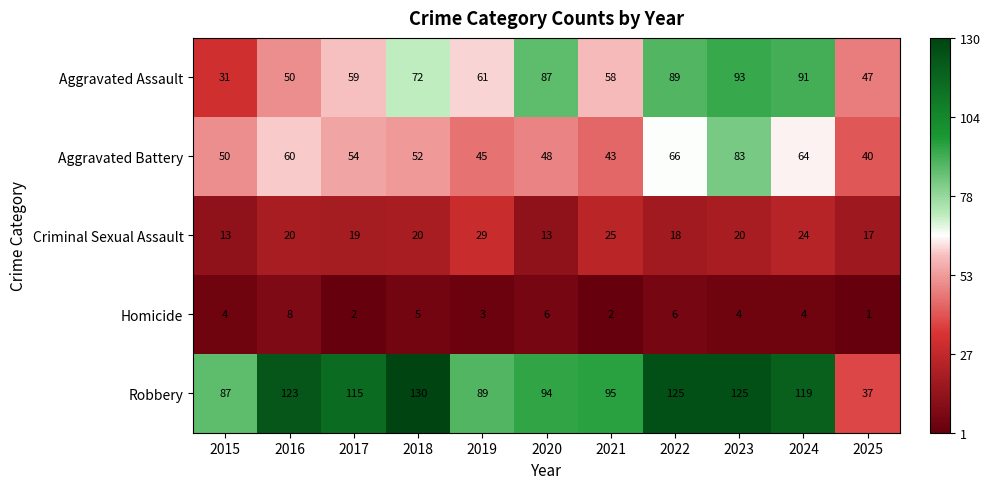

Which series changed the most between 2022 and 2023?

Aggravated Battery